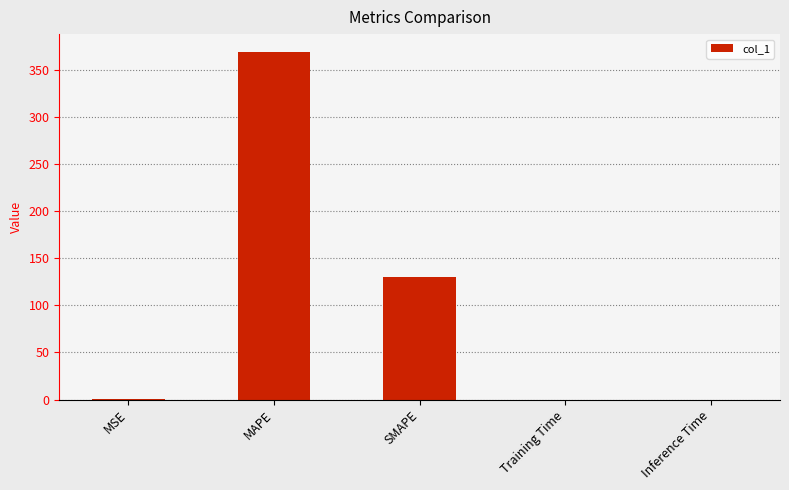

At which category does the chart reach its peak across all series?

MAPE